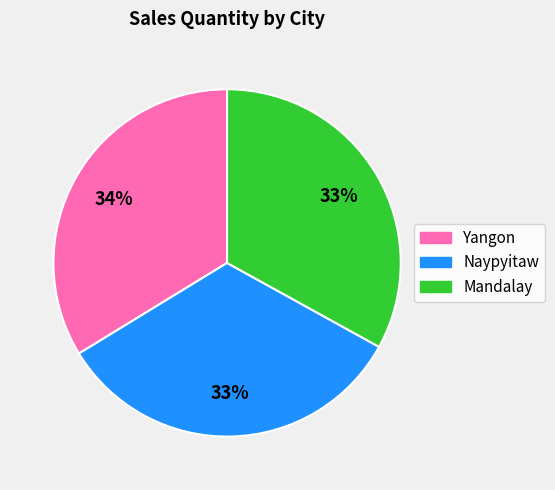

Count the number of slices in the pie.

3